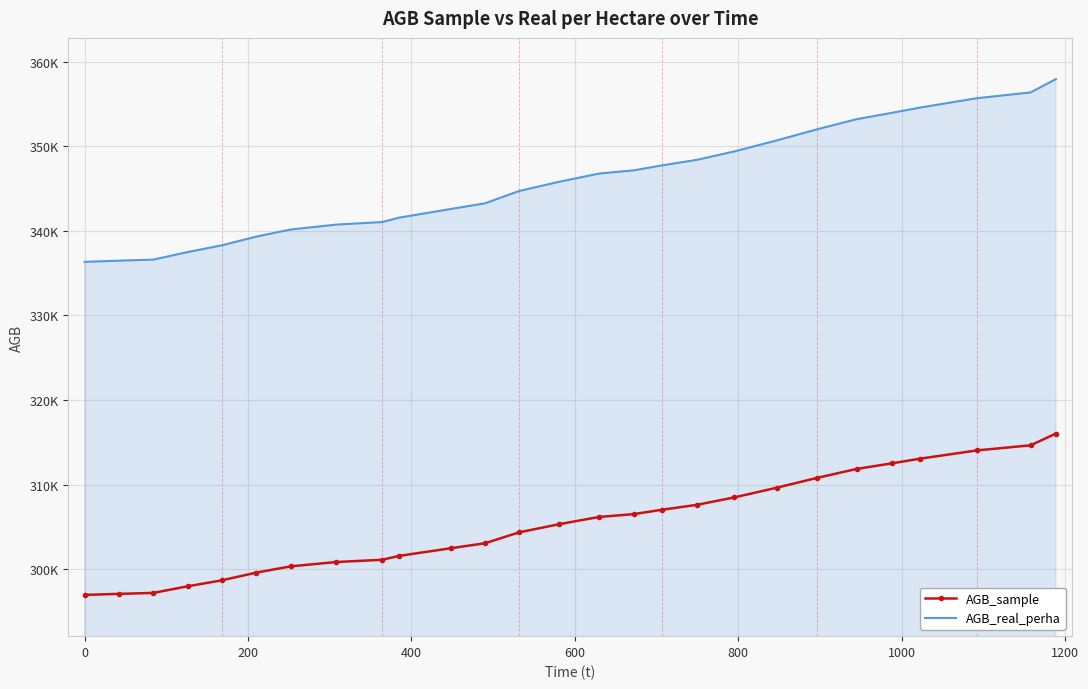

What is the value of the AGB_sample point at the 7th from the left?

300351.1